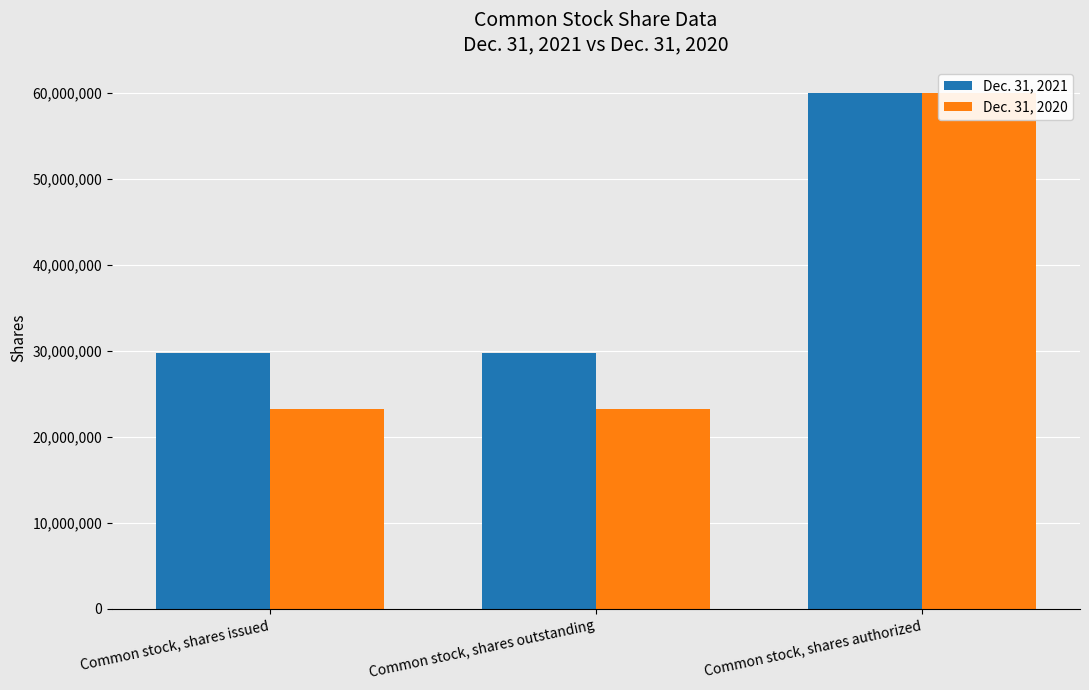

The Dec. 31, 2021 series shows 29753238 at Common stock, shares issued. True or false?

True